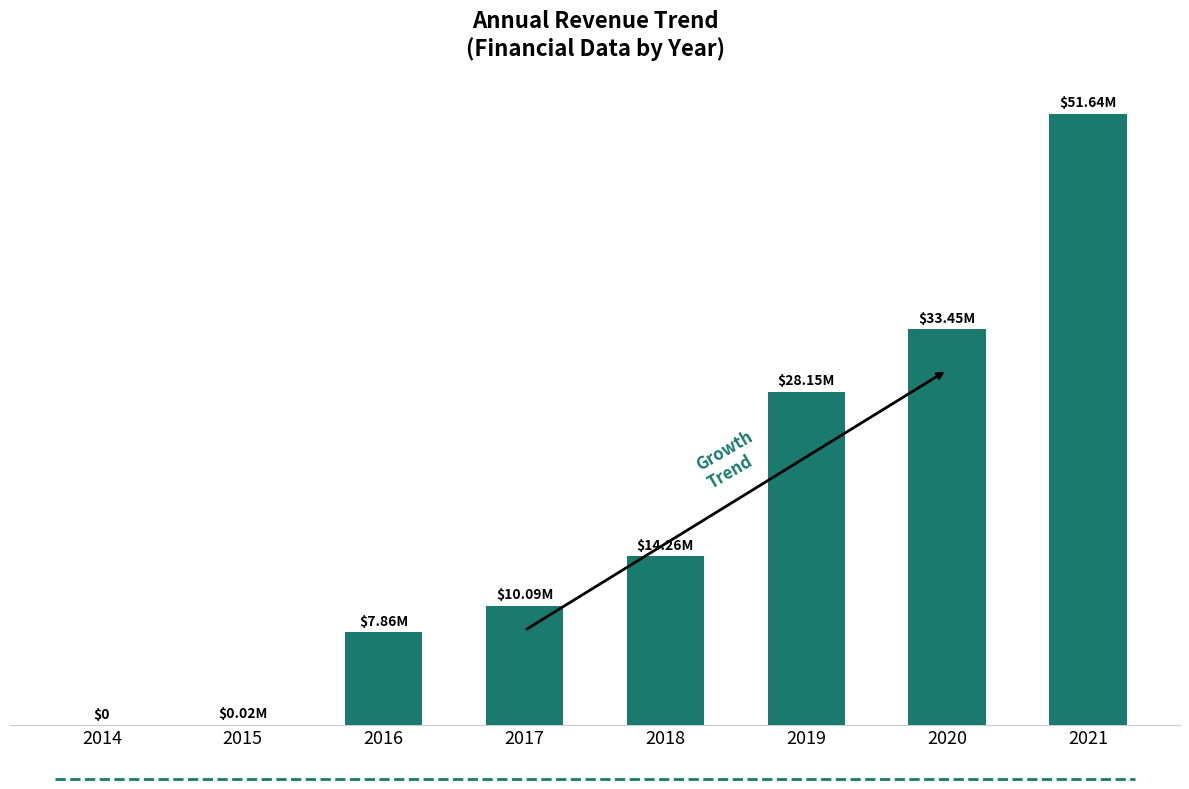

What is the change in value from 2017 to 2021?

+41.5